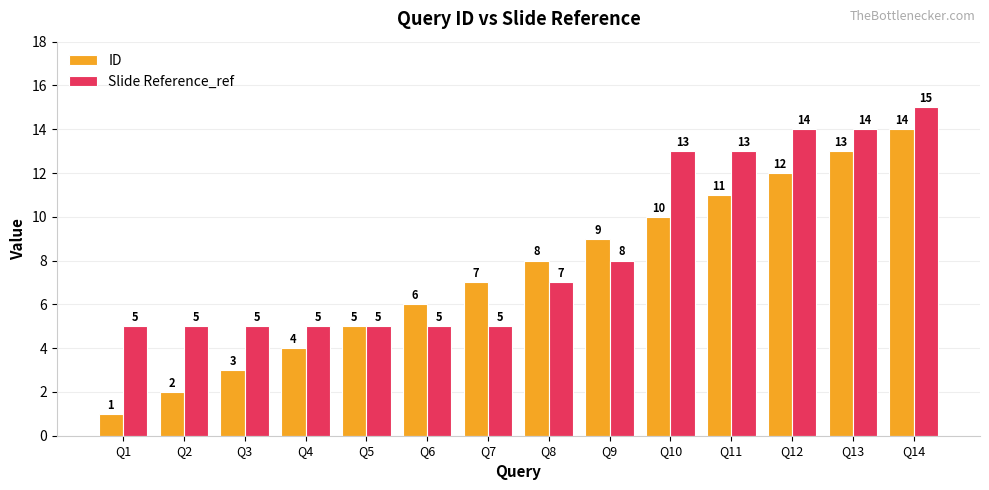

What is the minimum value for Slide Reference_ref?

5